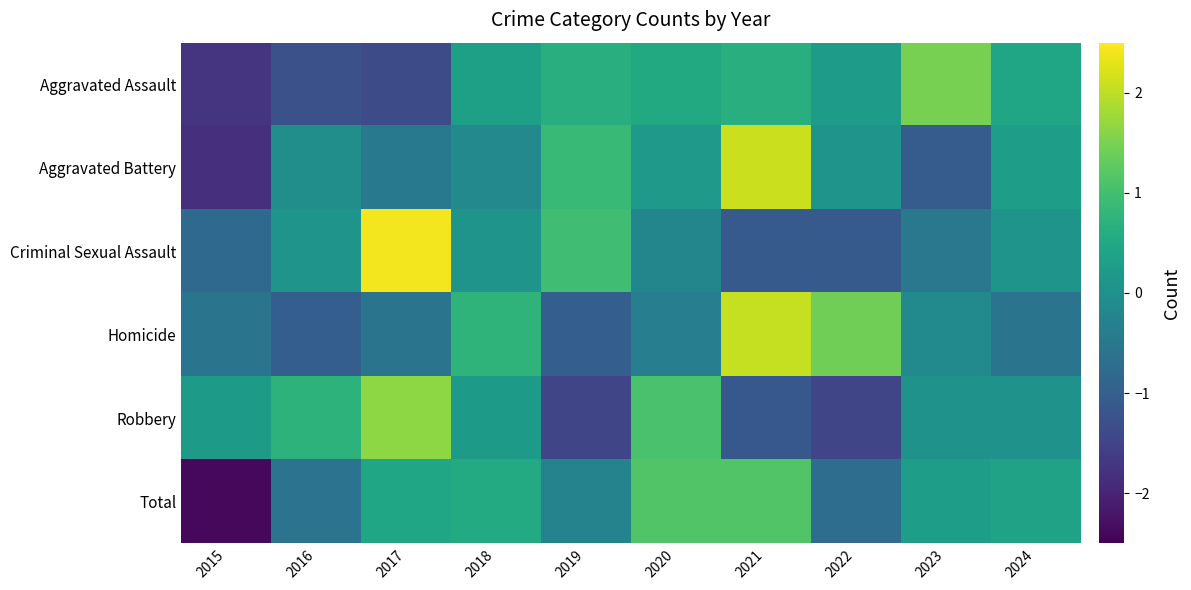

Which series changed the most between 2016 and 2022?

Homicide